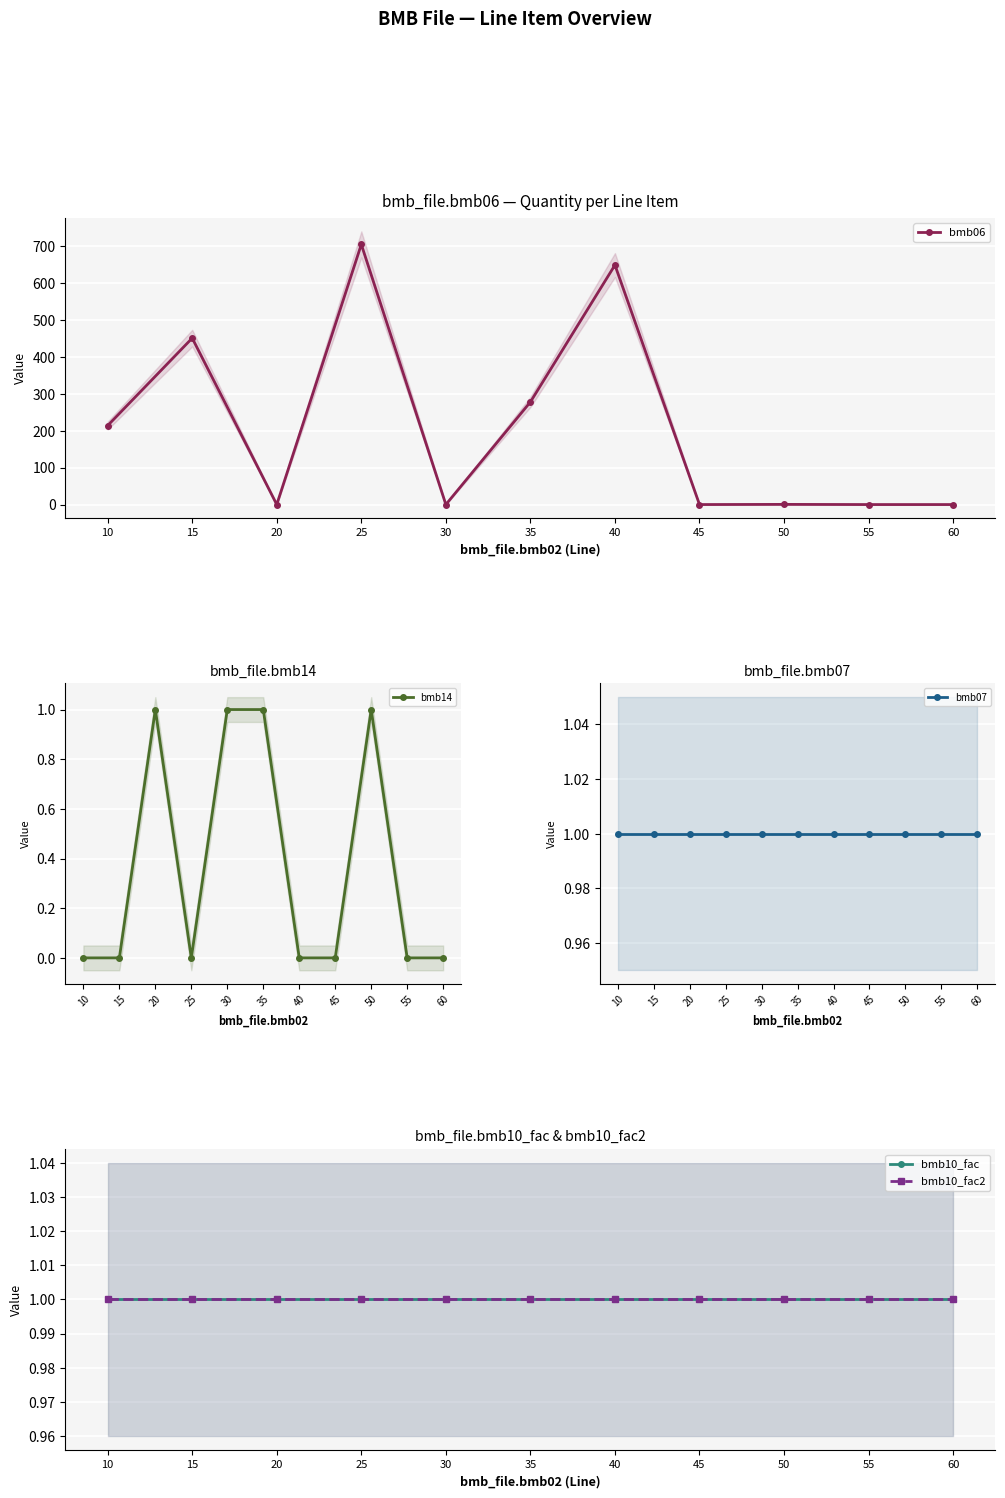

What is the sum of all bmb10_fac2 values?

11.0